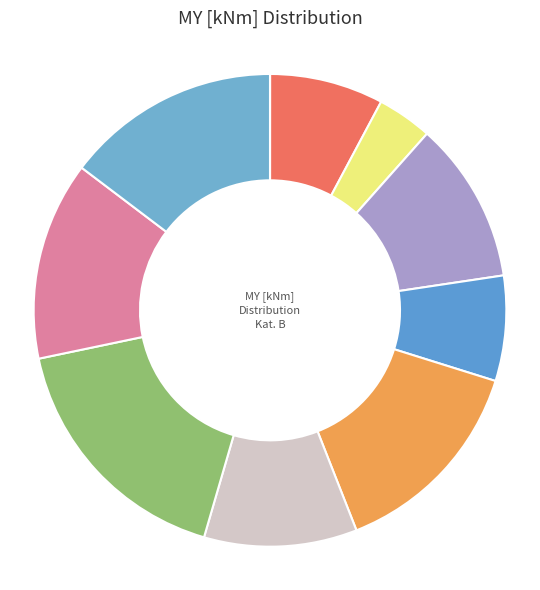

What is the smallest slice in the pie chart?

NR 2000001 Xi=0